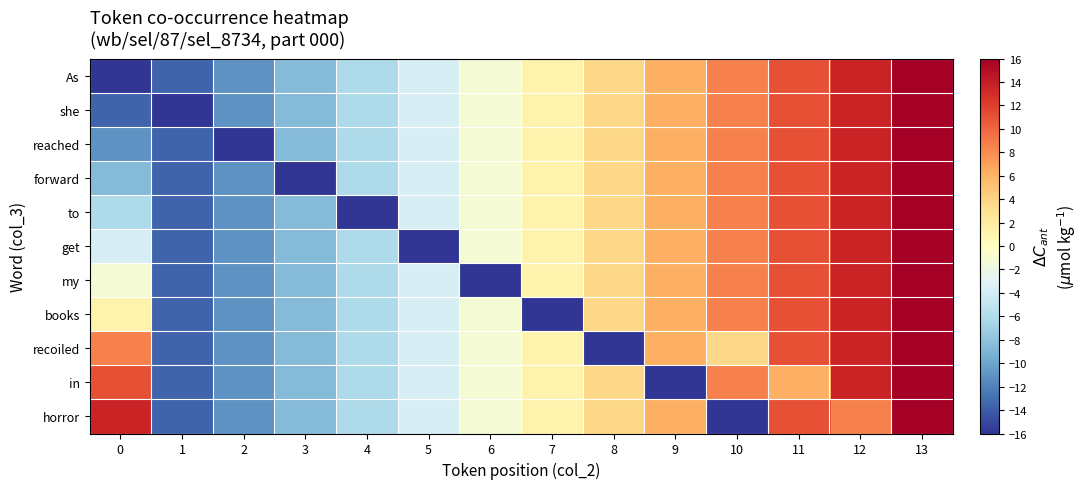

What is the minimum value shown in the chart?

-16.0